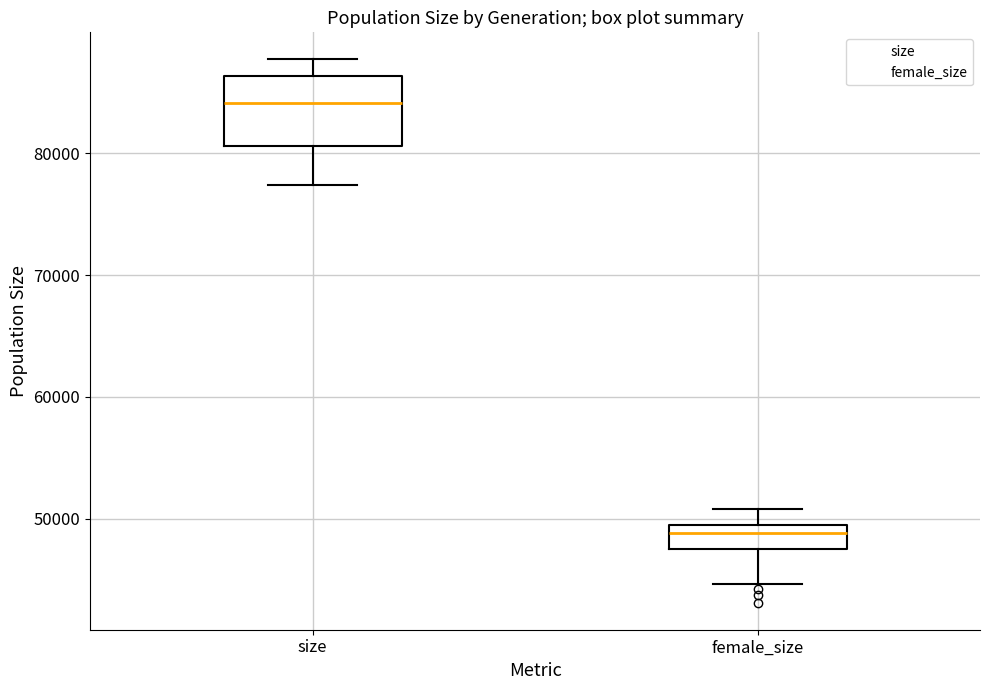

Reading left to right, read every box against the y-axis: the position of its median line, the range the box covers, and the ends of its whiskers. The values are not printed on the chart, so give them approximately, as read against the axis.

size: median 84000, box 81000 to 86000, whiskers 77000 to 88000
female_size: median 49000 (just below the box's upper edge), box 47000 to 49000, whiskers 45000 to 51000